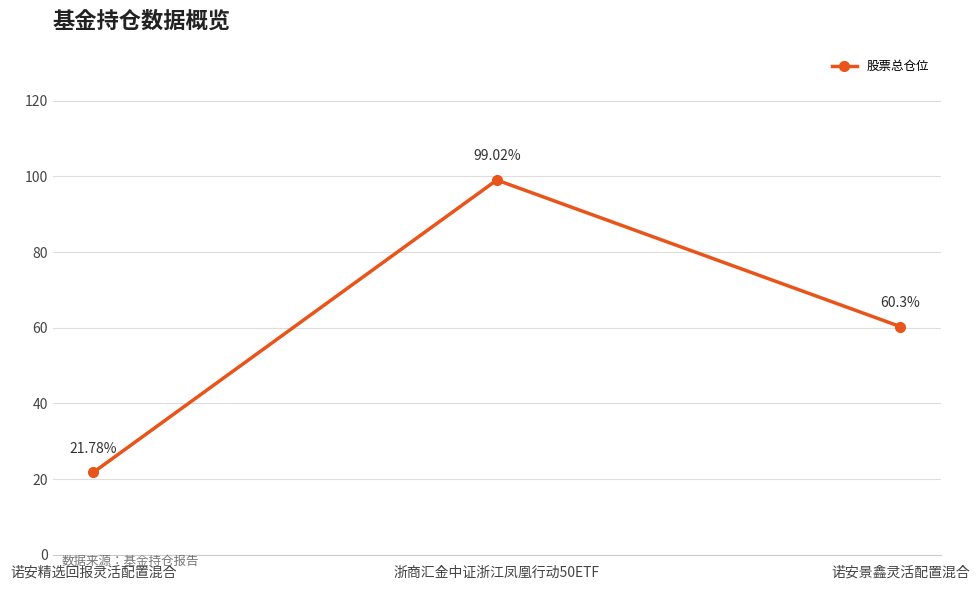

What position from the left is 浙商汇金中证浙江凤凰行动50ETF?

2